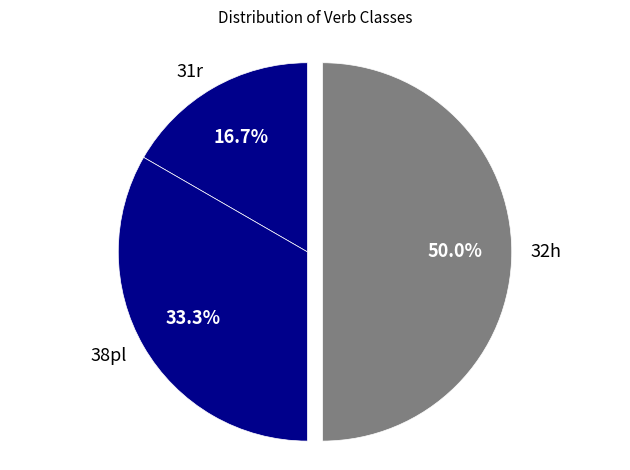

Does 31r account for over 50% of the chart?

No